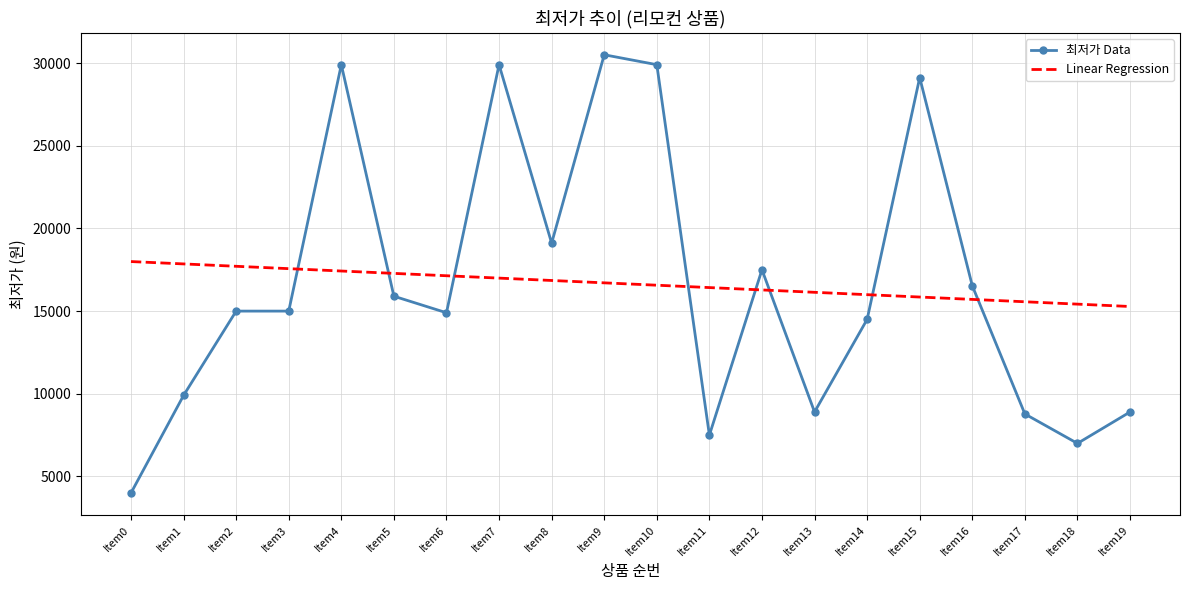

What is the approximate value of 최저가 Data at Item19?

8900.0